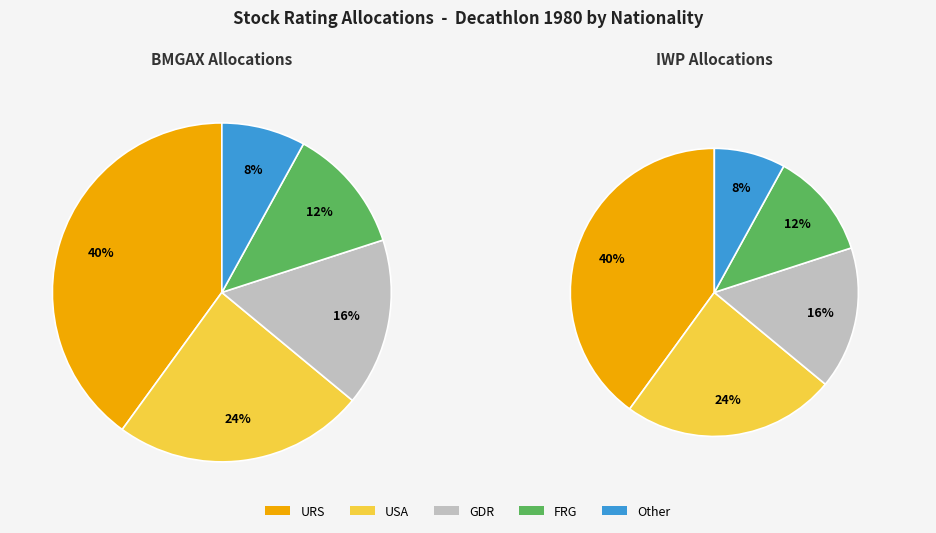

What percentage is the URS slice, to the nearest percent?

40%